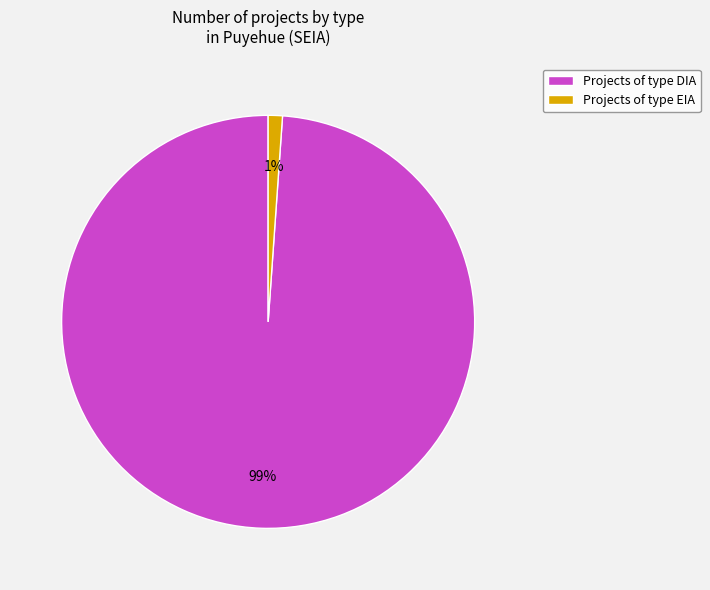

How many slices are in this pie chart?

2